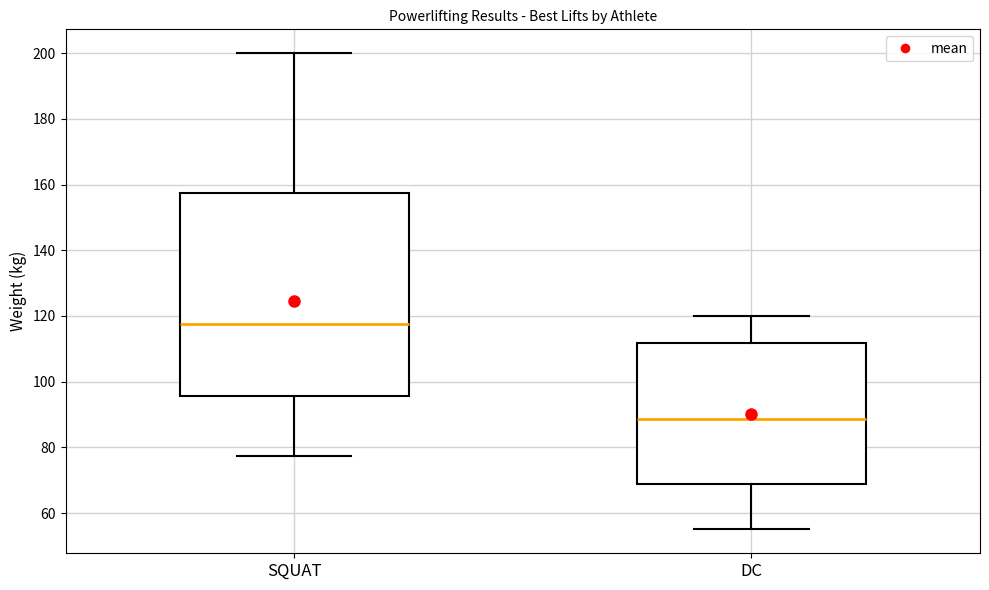

Where is the upper edge of the box for SQUAT on the y-axis? The values are not printed on the chart, so give them approximately, as read against the axis.

158